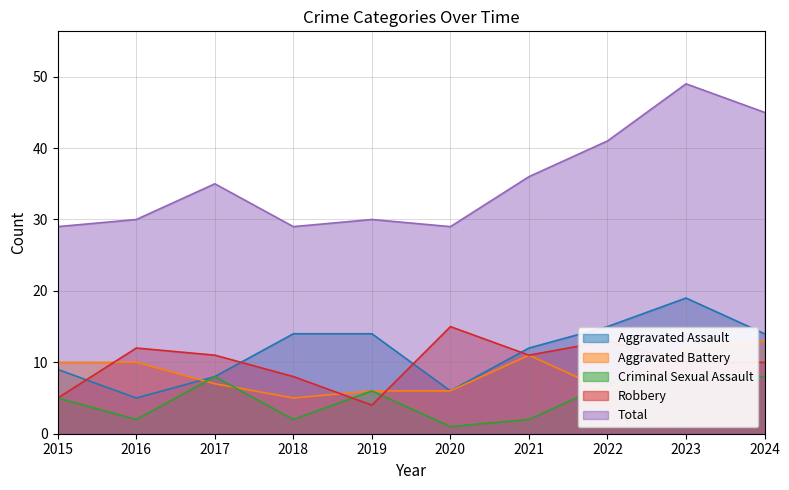

Which label corresponds to the largest value in the chart?

2023